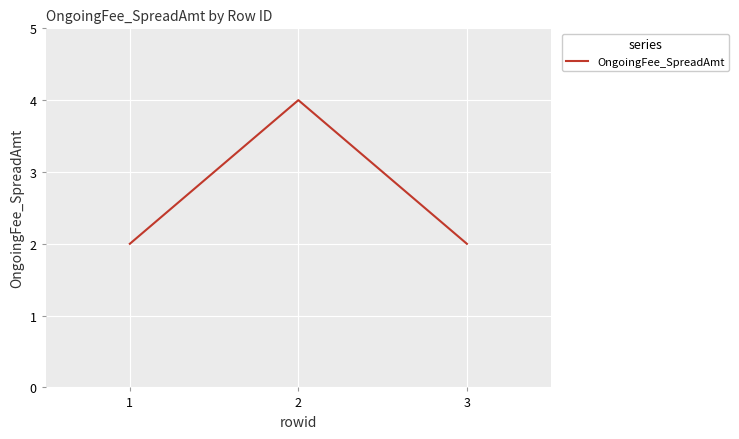

How many categories are shown in the chart?

3